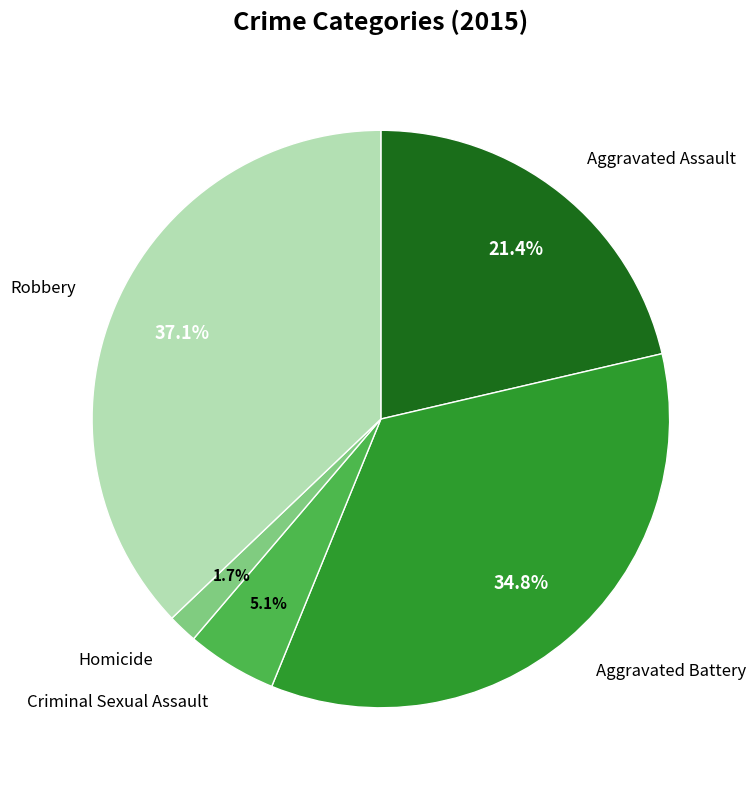

Do Aggravated Battery and Aggravated Assault together represent more than half of the pie?

Yes